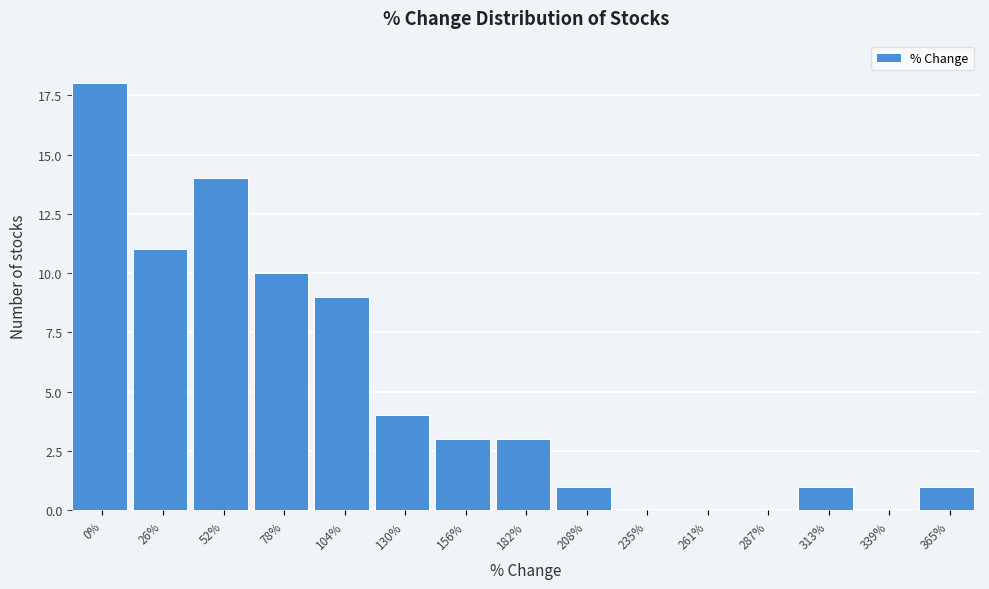

Reading left to right, list all the values displayed in this chart.

0%=18	26%=11	52%=14	78%=10	104%=9	130%=4	156%=3	182%=3	208%=1	235%=0	261%=0	287%=0	313%=1	339%=0	365%=1